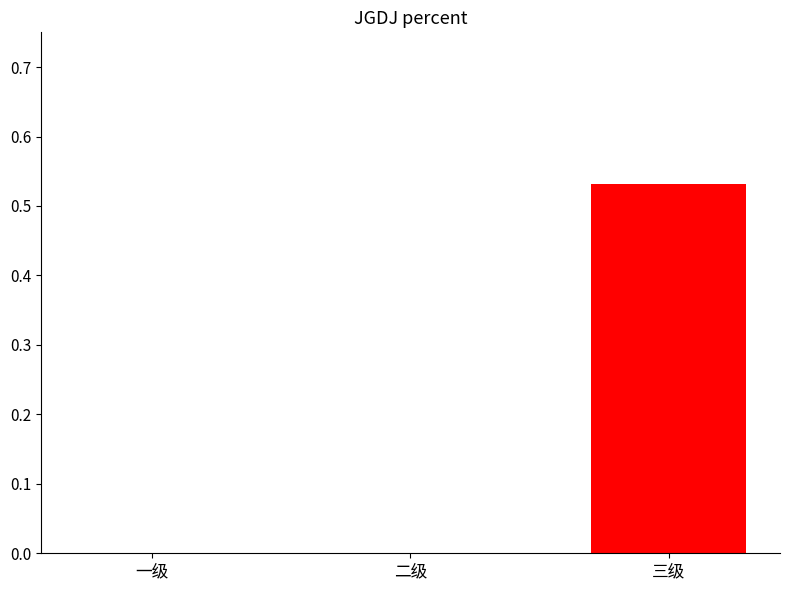

What position from the right is 三级?

1